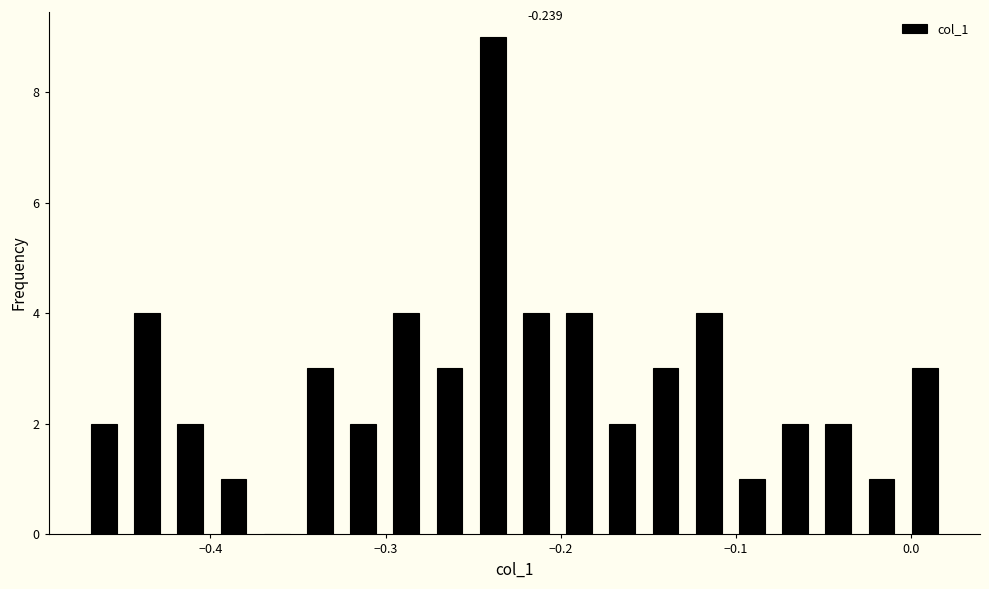

Read against the x-axis, roughly where is the centre of the tallest bar?

-0.24